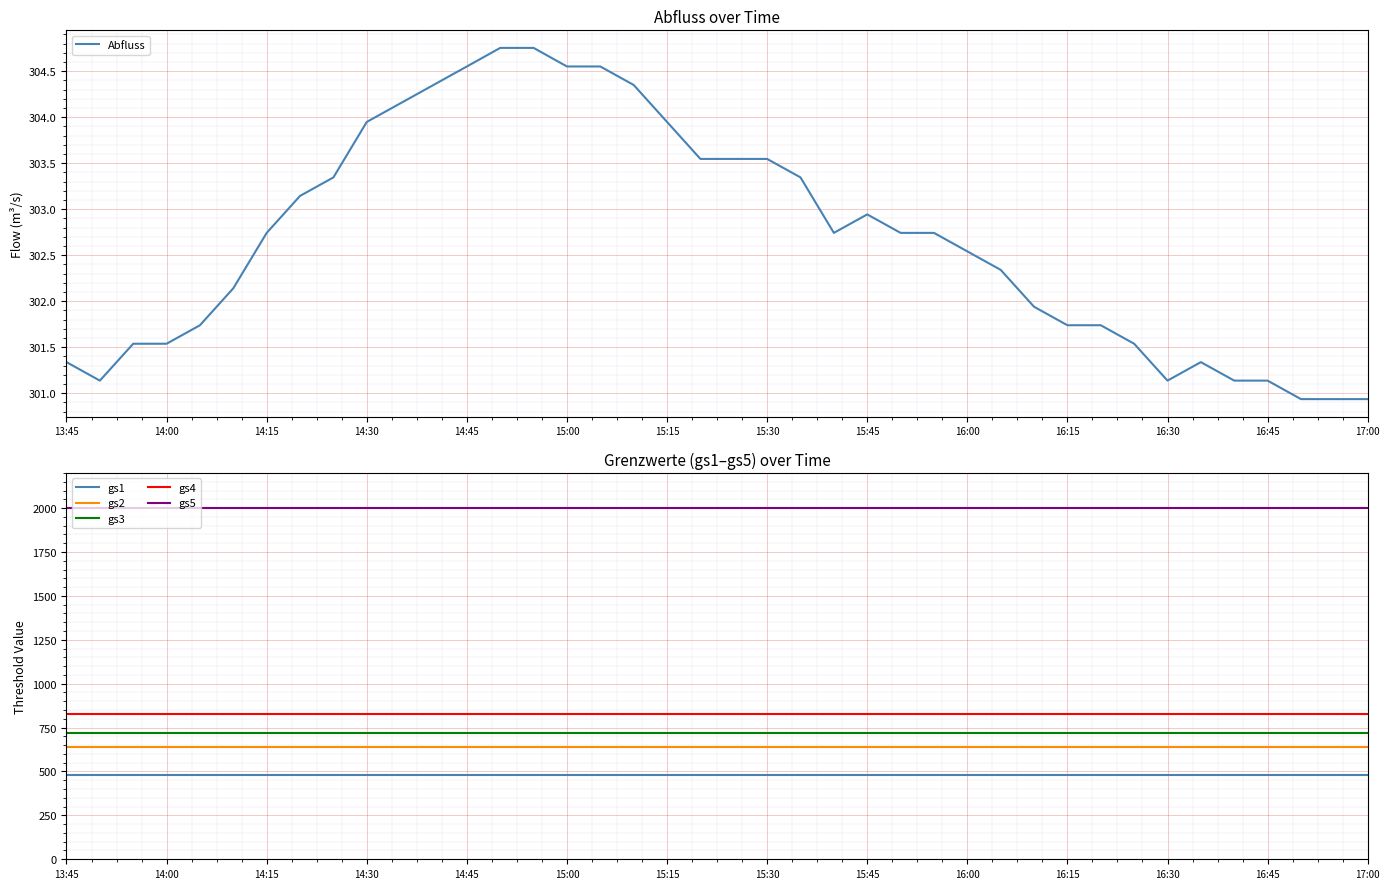

True or false: gs1 and gs5 cross at least once.

False